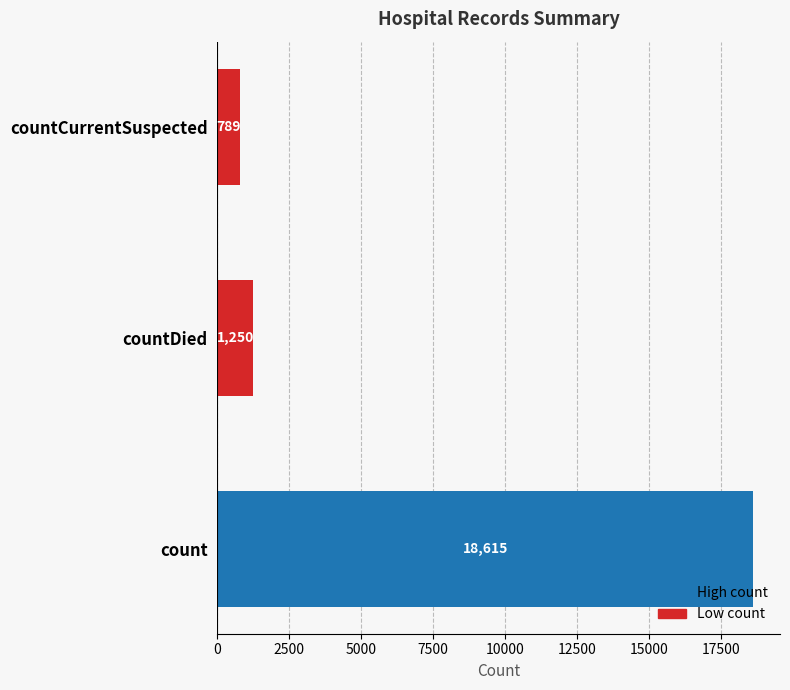

List the labels in order of value, largest first.

count, countDied, countCurrentSuspected